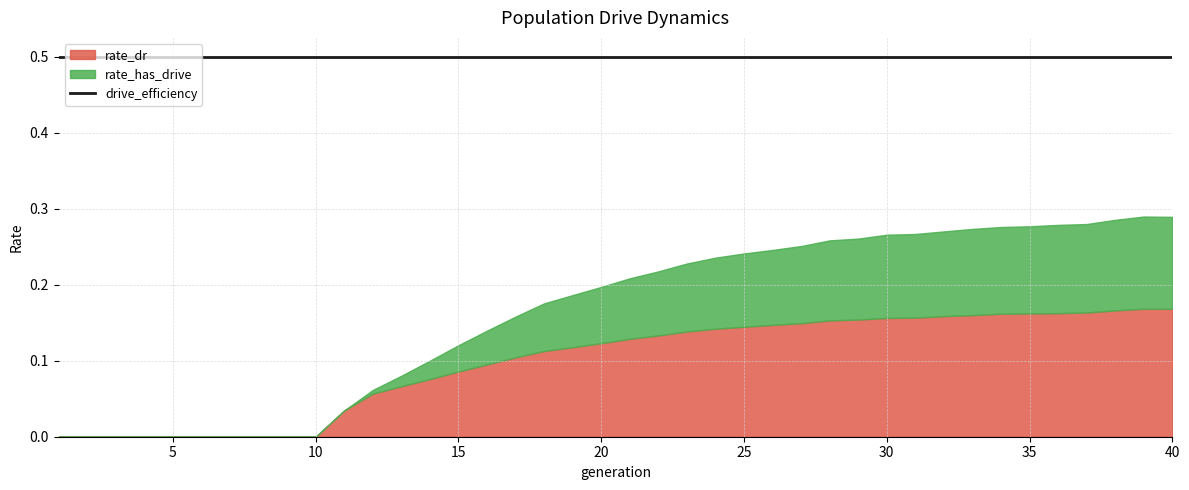

How many rate_dr values are between 0 and 1?

40